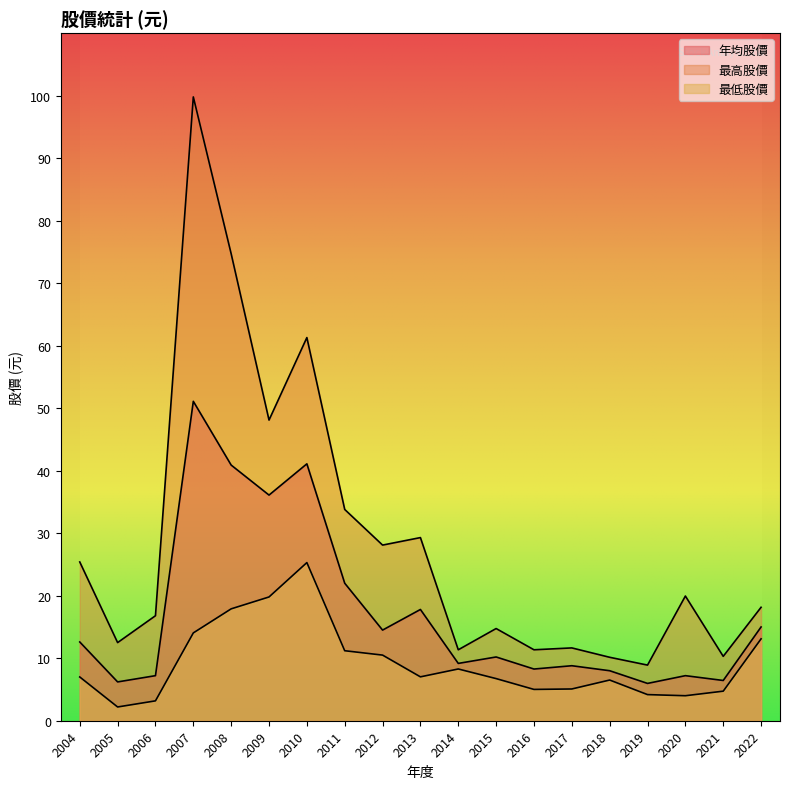

True or false: 最高股價 has more than 0 points higher than both neighbors.

True